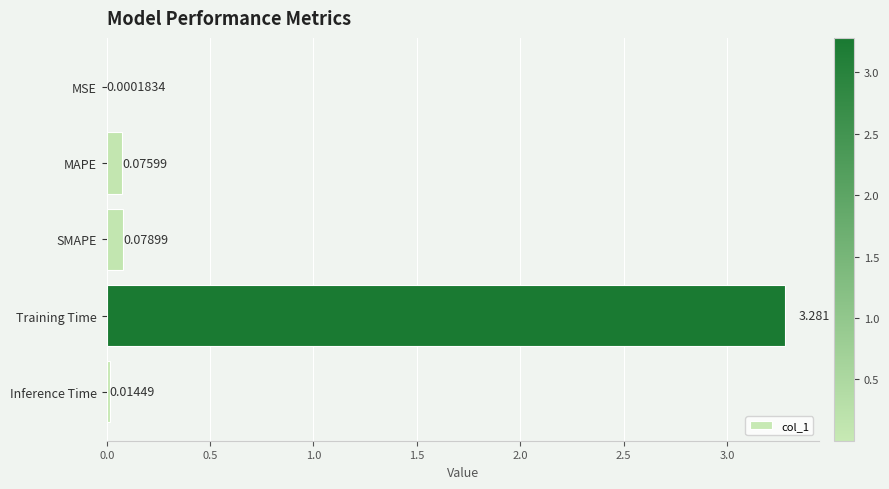

Which has a higher value, Inference Time or SMAPE?

SMAPE